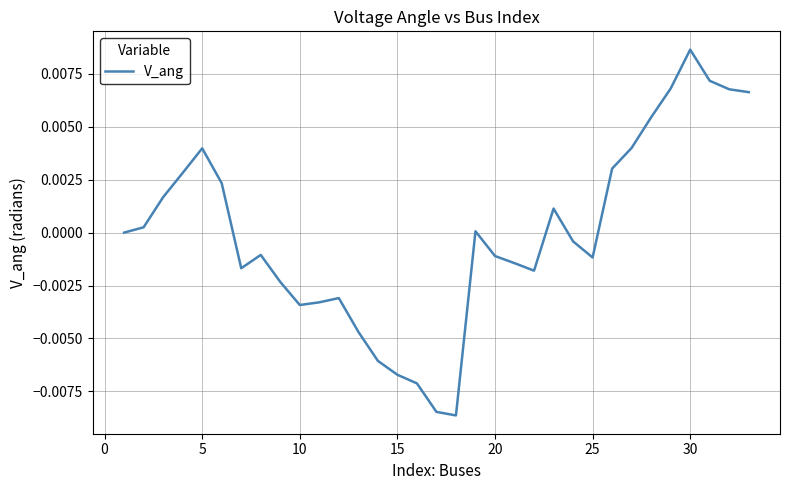

At which category does the chart reach its peak across all series?

30